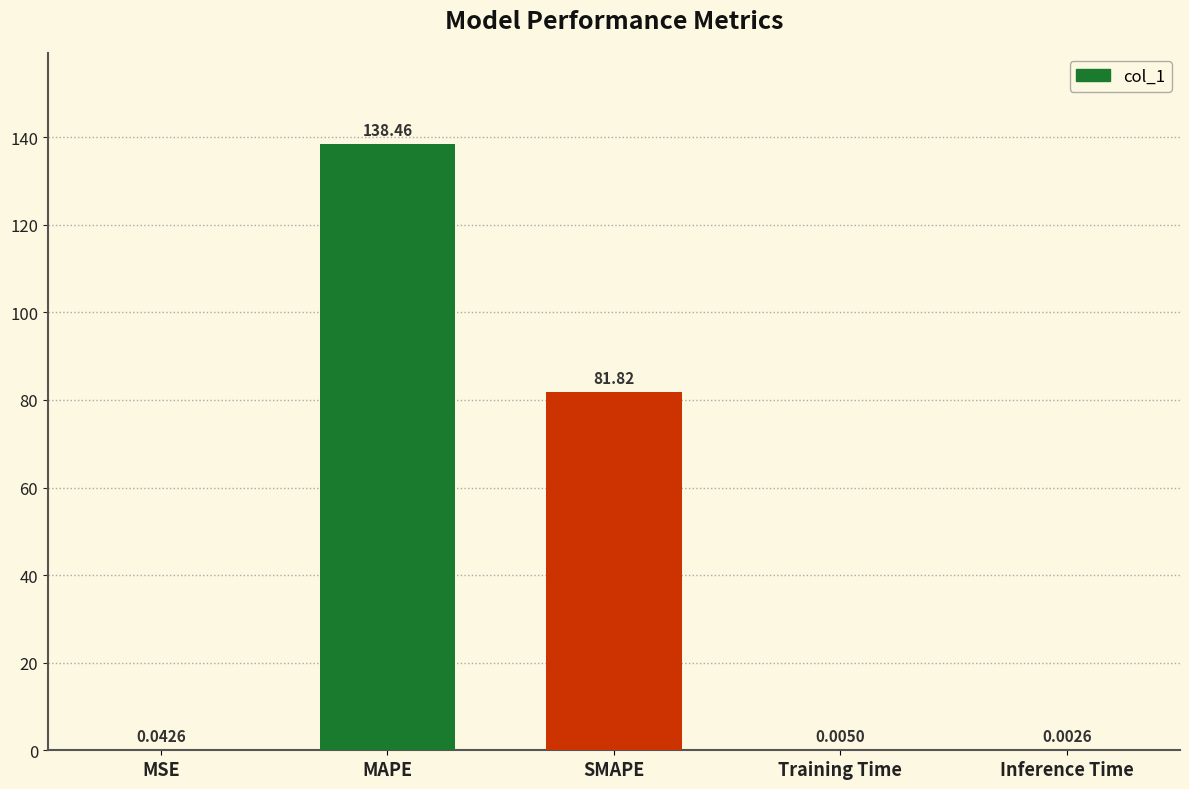

At which category does the chart reach its peak across all series?

MAPE